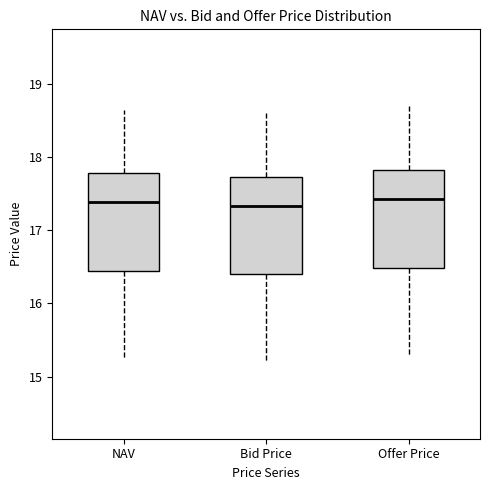

Reading left to right, read every box against the y-axis: the position of its median line, the range the box covers, and the ends of its whiskers. The values are not printed on the chart, so give them approximately, as read against the axis.

NAV: median 17.4, box 16.4 to 17.8, whiskers 15.2 to 18.6
Bid Price: median 17.3, box 16.4 to 17.7, whiskers 15.2 to 18.6
Offer Price: median 17.4, box 16.5 to 17.8, whiskers 15.3 to 18.7